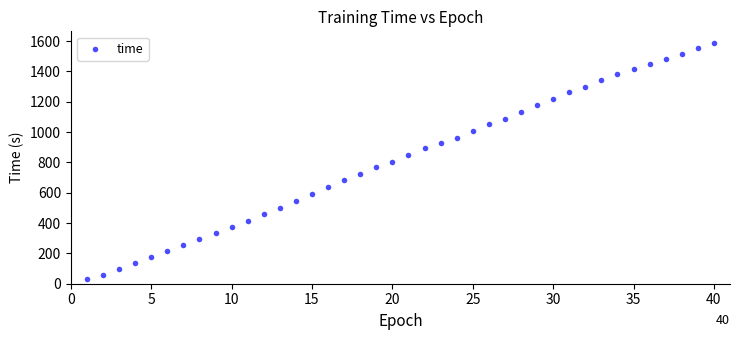

What is the range of Y values (max minus min)?

1555.4